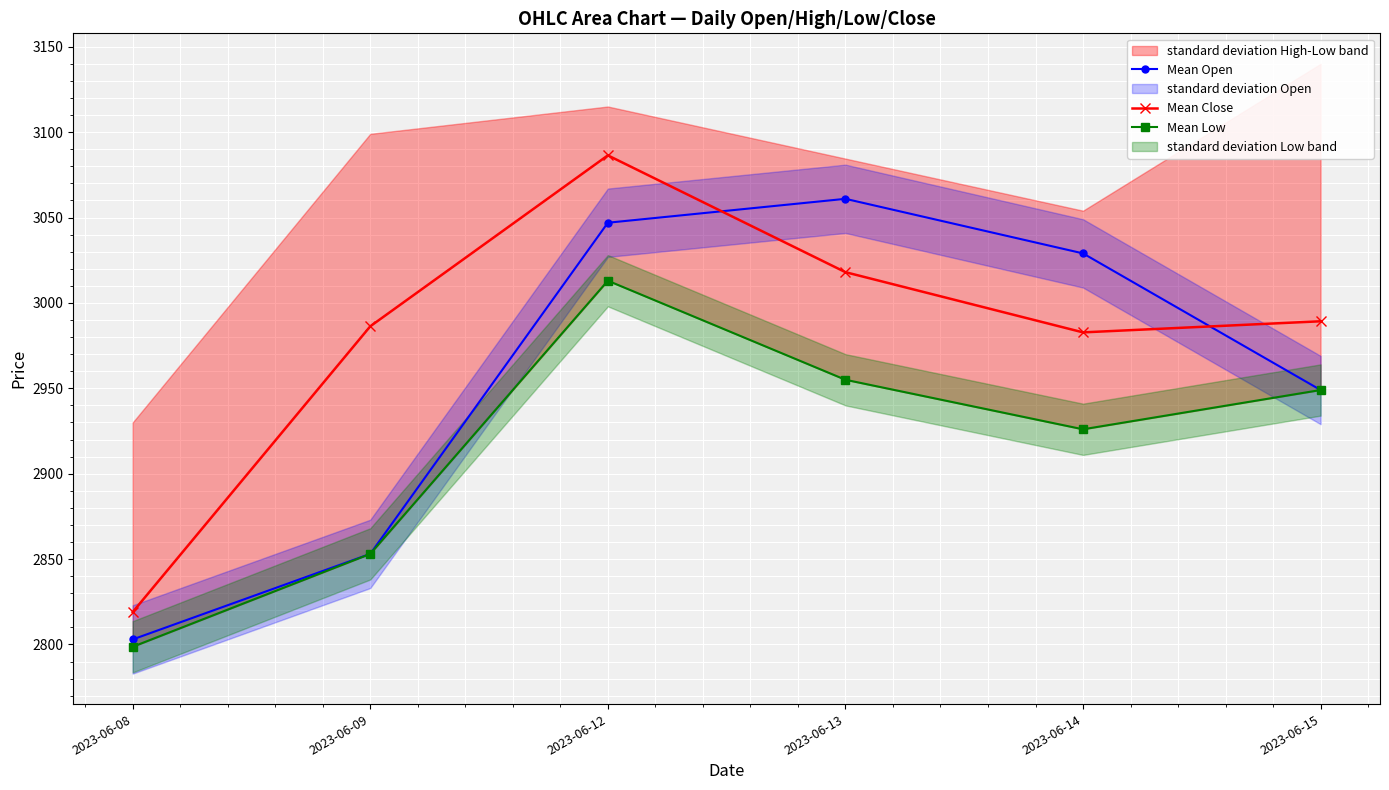

What is the total value across all series at 2023-06-09?

8692.4